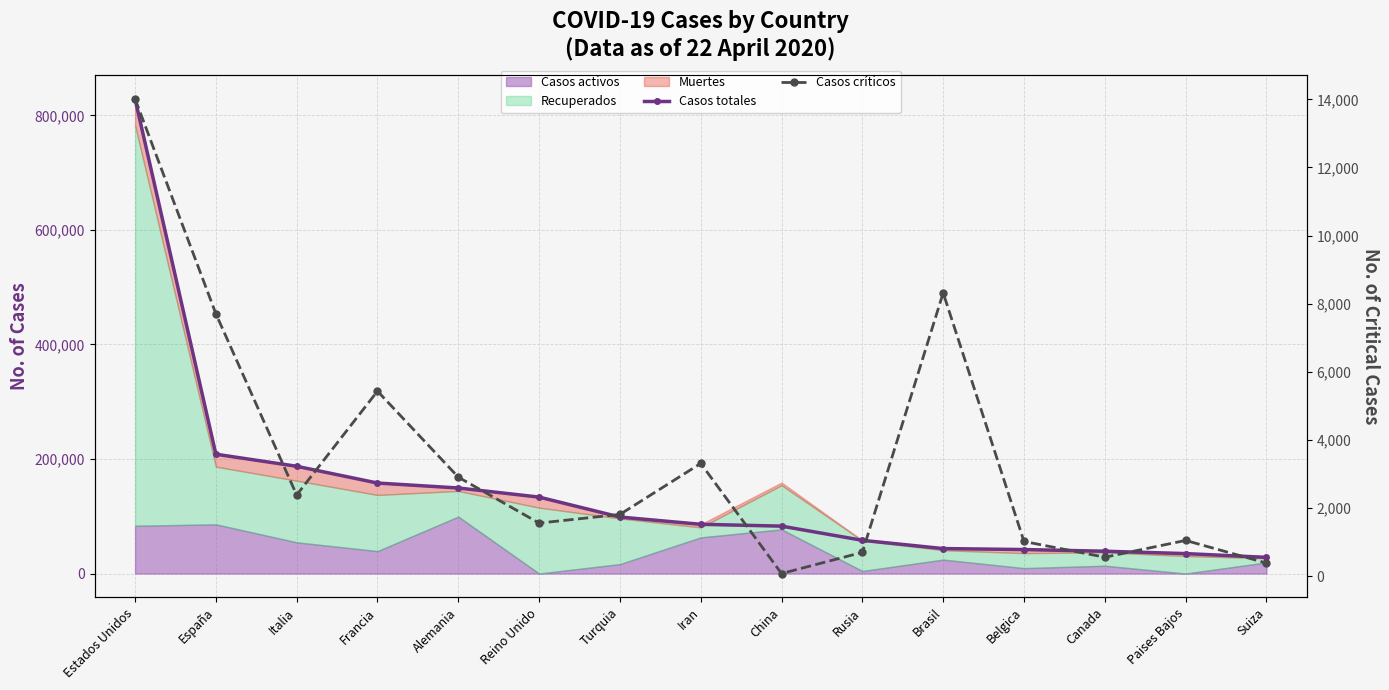

Reading left to right, extract all data points from this chart.

Casos totales: Estados Unidos=829013	España=208389	Italia=187327	Francia=158050	Alemania=149401	Reino Unido=133495	Turquia=98674	Iran=85996	China=82788	Rusia=57999	Brasil=43592	Belgica=41889	Canada=38967	Paises Bajos=34842	Suiza=28268
Casos críticos: Estados Unidos=14016	España=7705	Italia=2384	Francia=5433	Alemania=2908	Reino Unido=1559	Turquia=1814	Iran=3311	China=78	Rusia=700	Brasil=8318	Belgica=1020	Canada=557	Paises Bajos=1050	Suiza=386